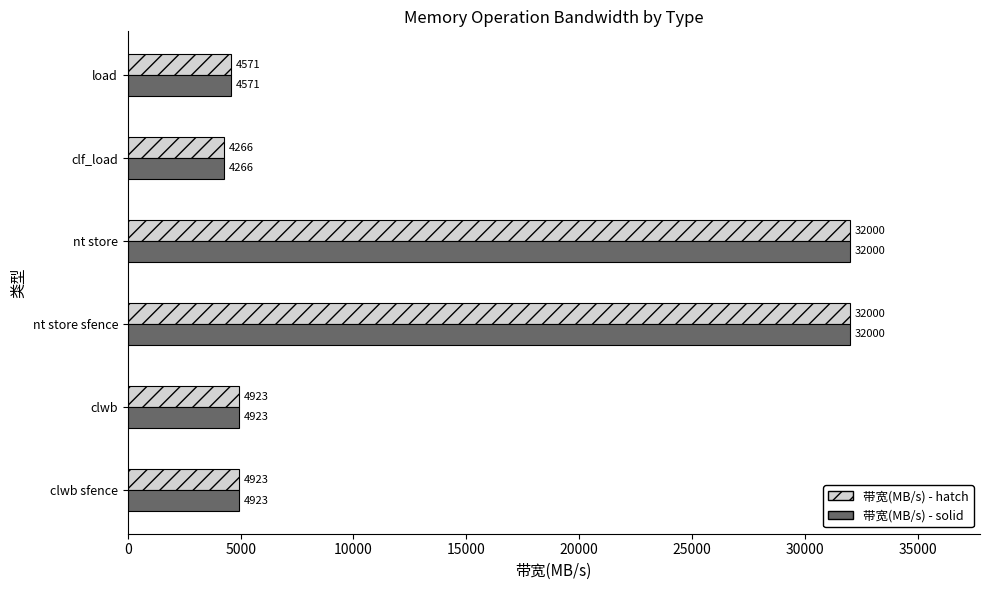

What is the total value across all series at load?

9142